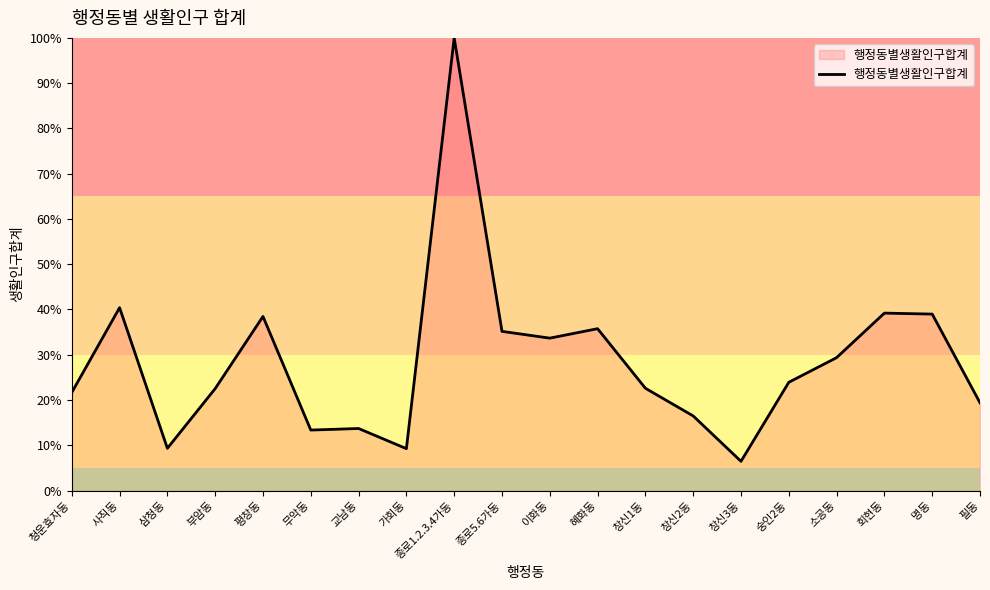

Approximately how many times larger is the value at 명동 compared to 평창동?

1.0